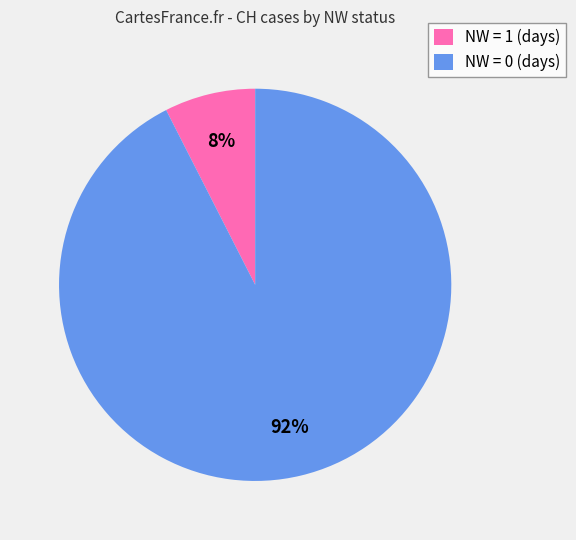

Which has a higher value, NW = 0 (days) or NW = 1 (days)?

NW = 0 (days)